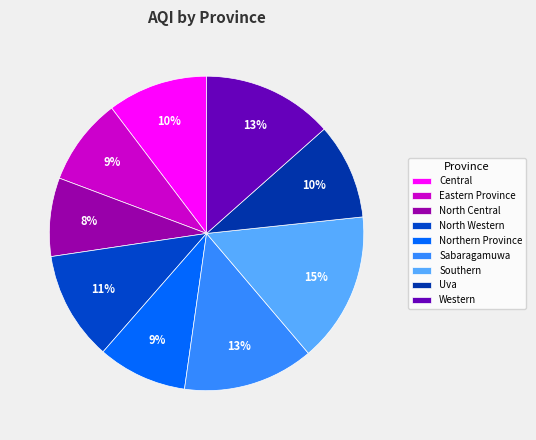

What is the ratio of the value at Central to the value at North Western?

0.9